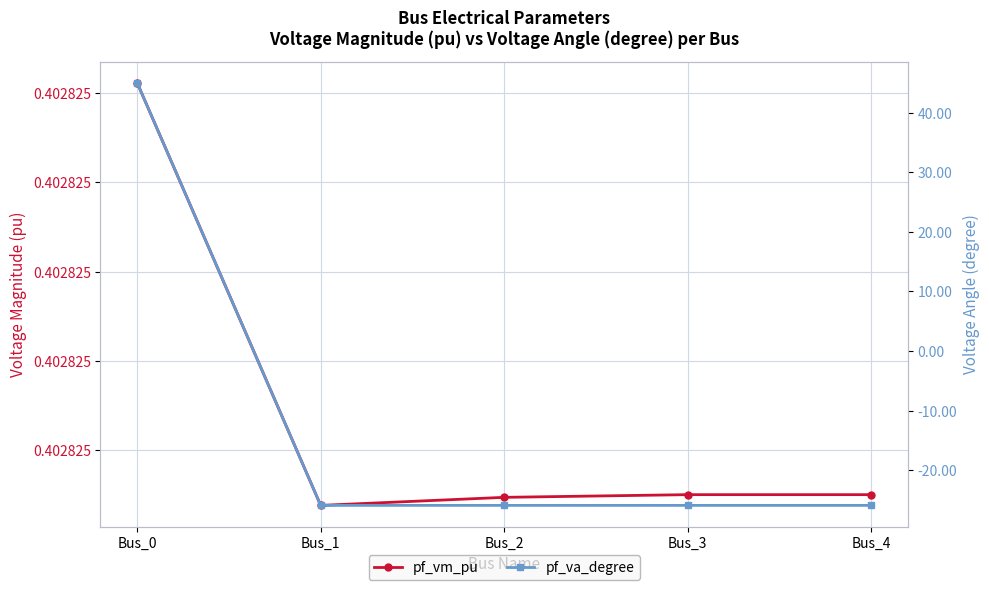

How many distinct data groups are displayed?

2